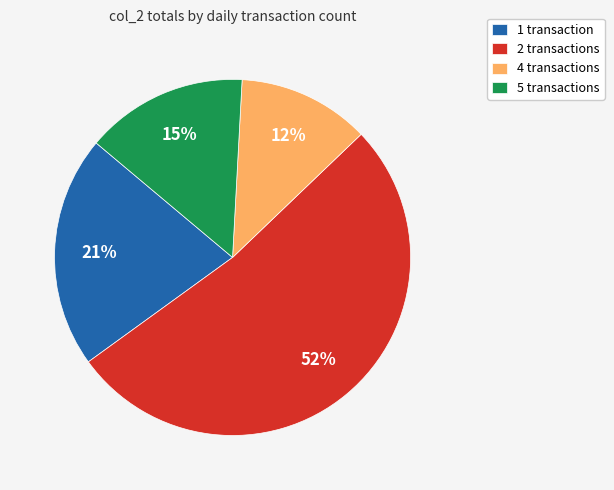

What is the ratio of the value at 1 transaction to the value at 4 transactions?

1.8